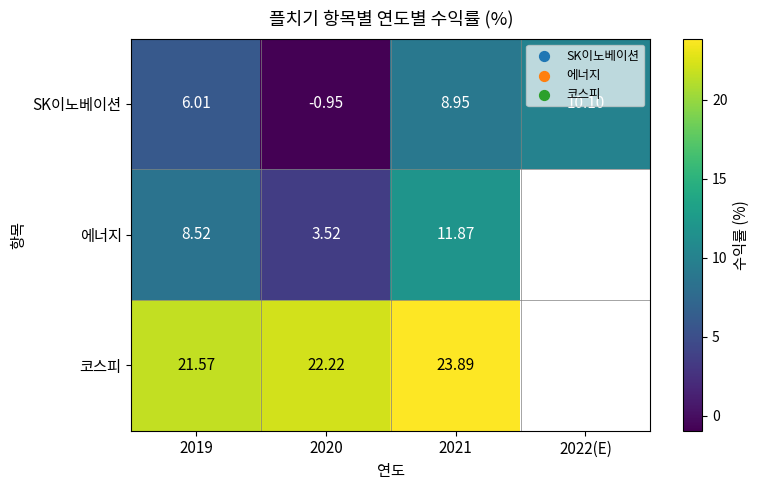

Is the value of 에너지 at 2019 greater than the value of 코스피 at 2020?

No